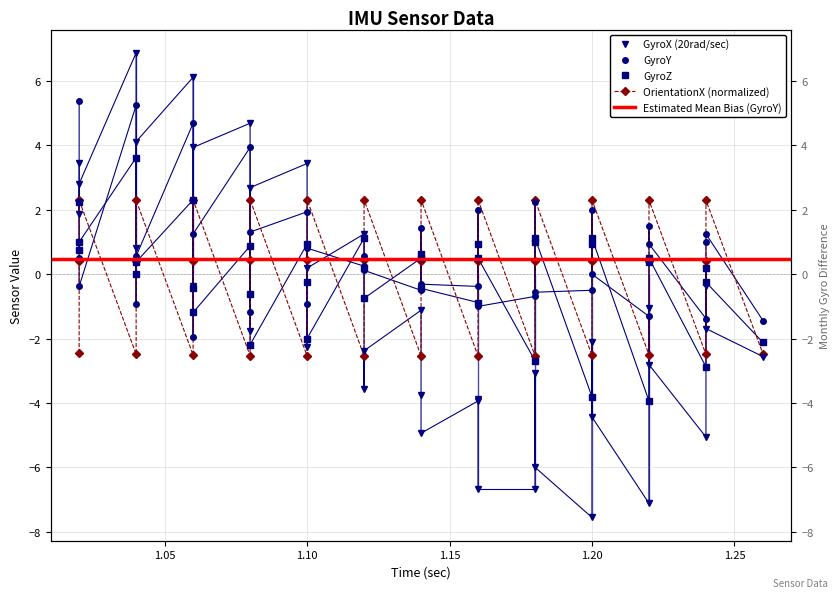

True or false: GyroY has more than 0 points higher than both neighbors.

True